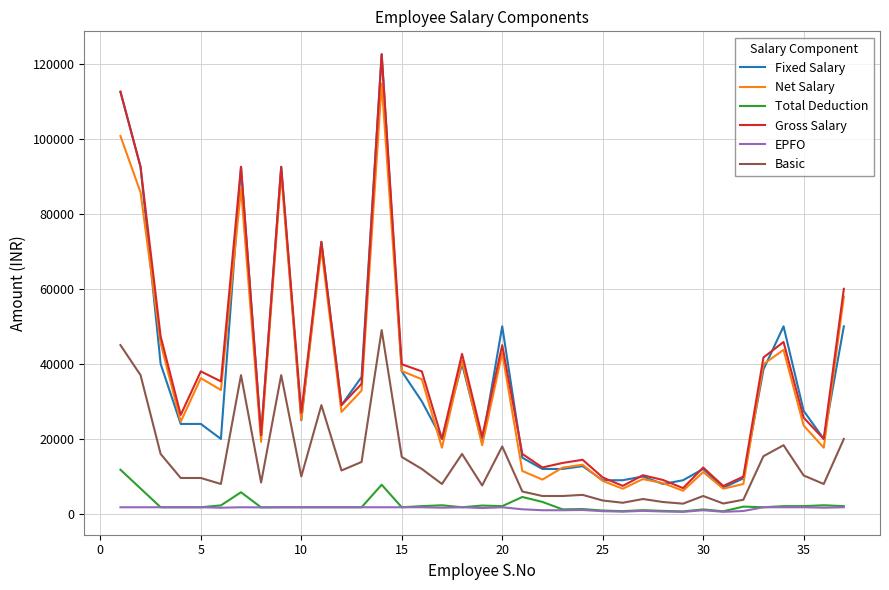

True or false: Total Deduction and Fixed Salary cross at least once.

False